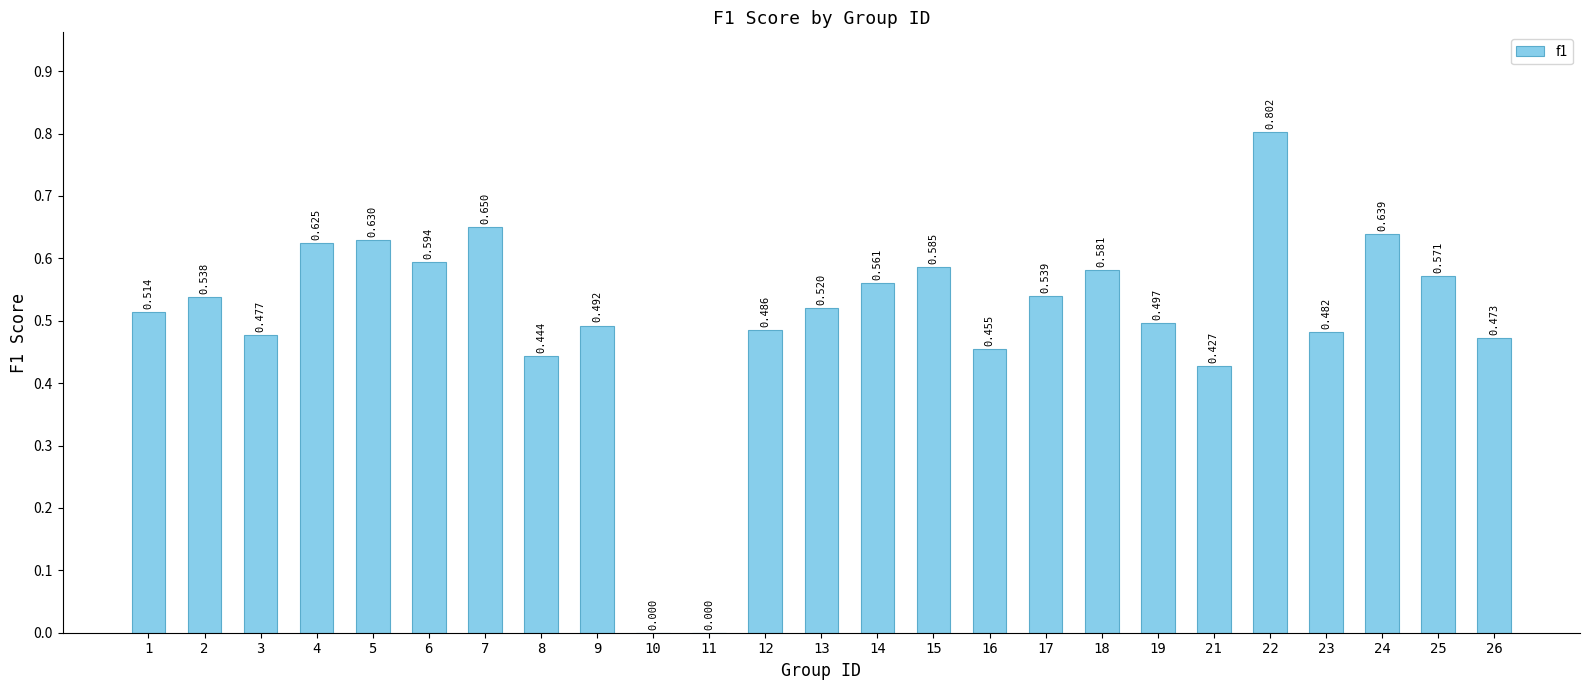

Count the number of categories in the chart.

25